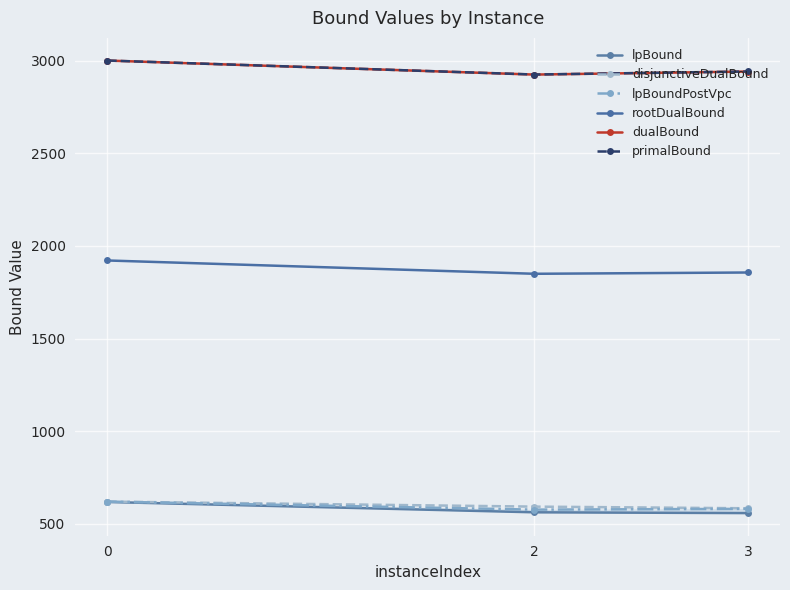

Reading right to left, list all the values displayed in this chart.

lpBound: 558.7	563.0	618.7
disjunctiveDualBound: 584.7	593.6	620.8
lpBoundPostVpc: 581.6	577.4	620.8
rootDualBound: 1856.6	1849.6	1921.4
dualBound: 2940.6	2924.2	2999.8
primalBound: 2940.9	2924.5	3000.0